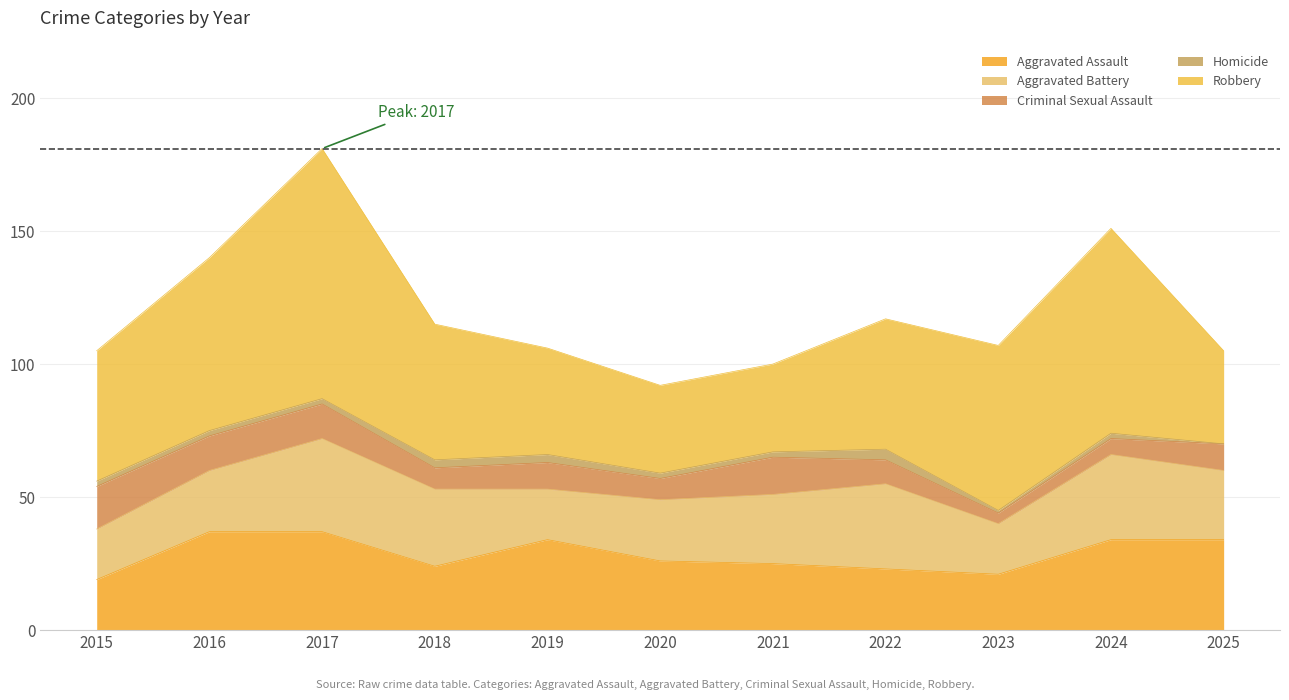

Rank the series by their maximum value, from lowest to highest.

Homicide, Criminal Sexual Assault, Aggravated Battery, Aggravated Assault, Robbery